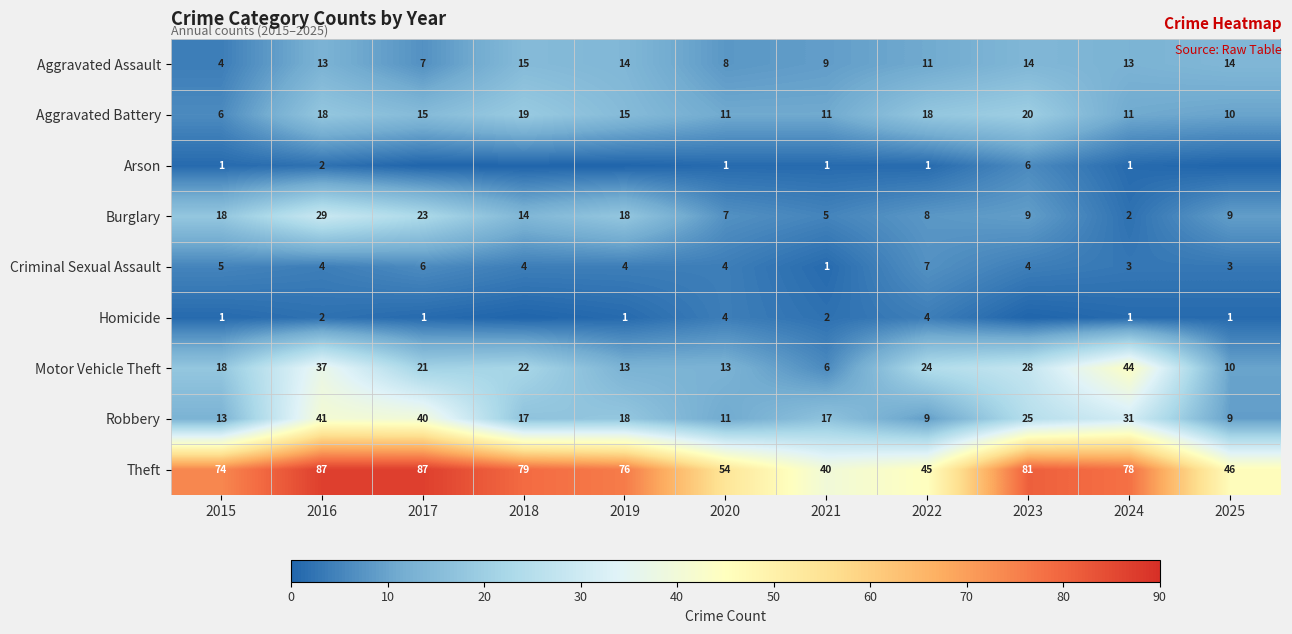

The value of Theft at 2024 is 16. True or false?

False